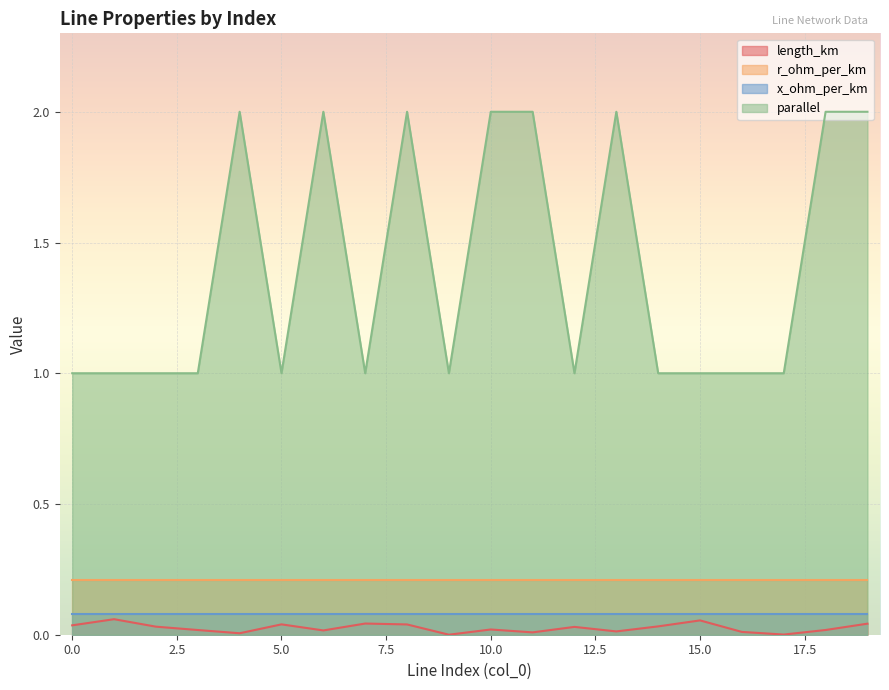

True or false: parallel and length_km intersect in this chart.

False